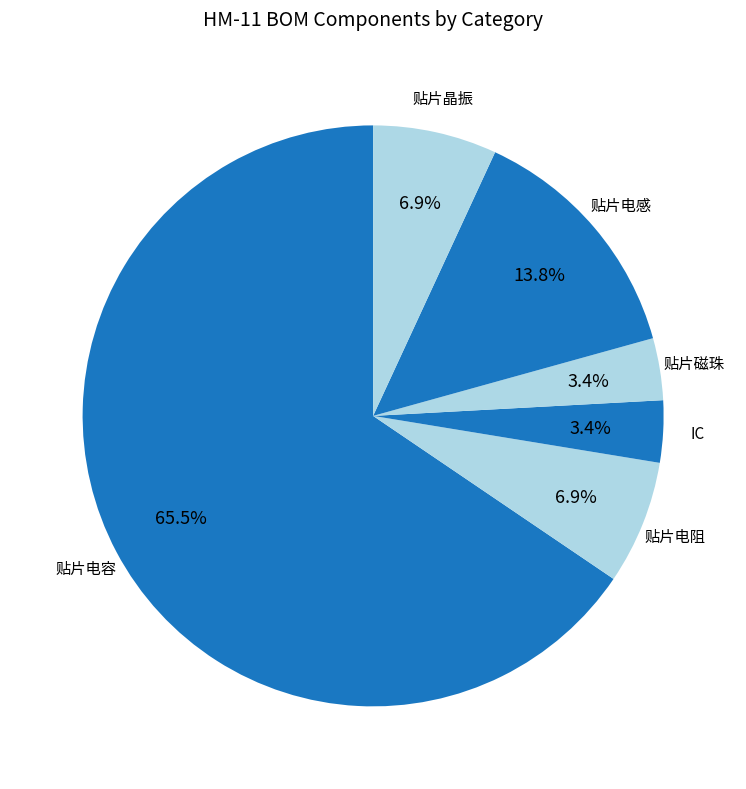

Between 贴片电感 and 贴片晶振, which is larger?

贴片电感